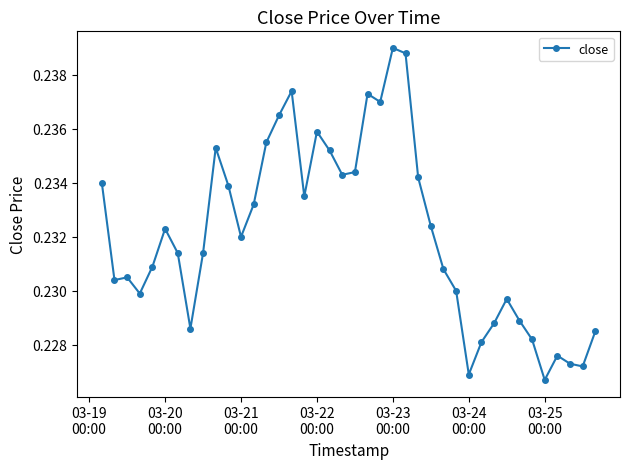

How many values are between 0 and 1?

40